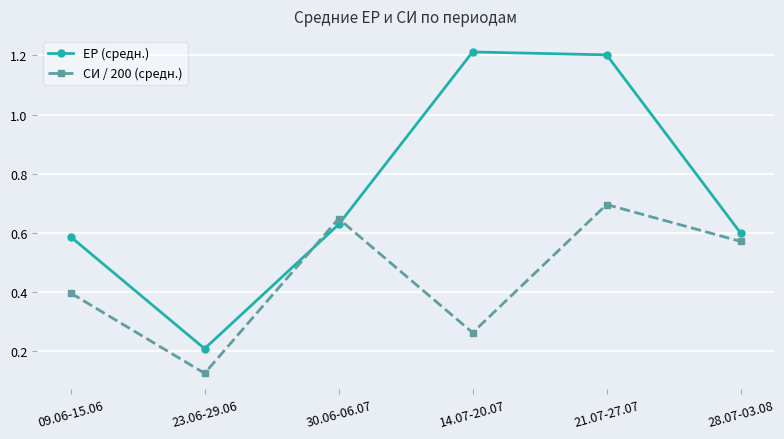

How many lines are shown in the chart?

2